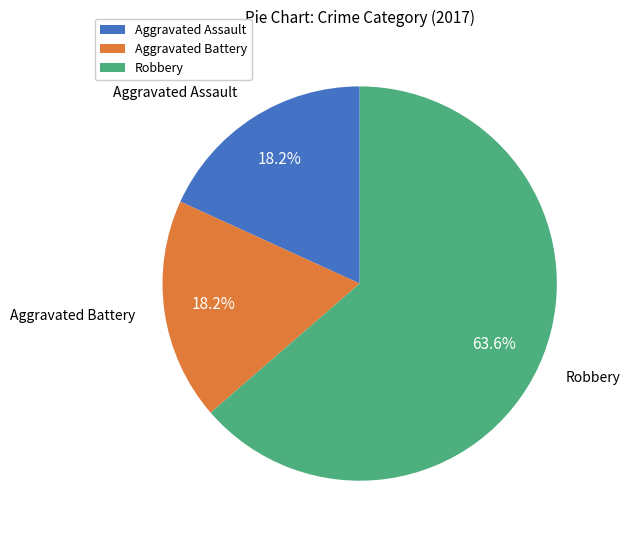

To the nearest percent, what percentage of the pie is Robbery?

64%